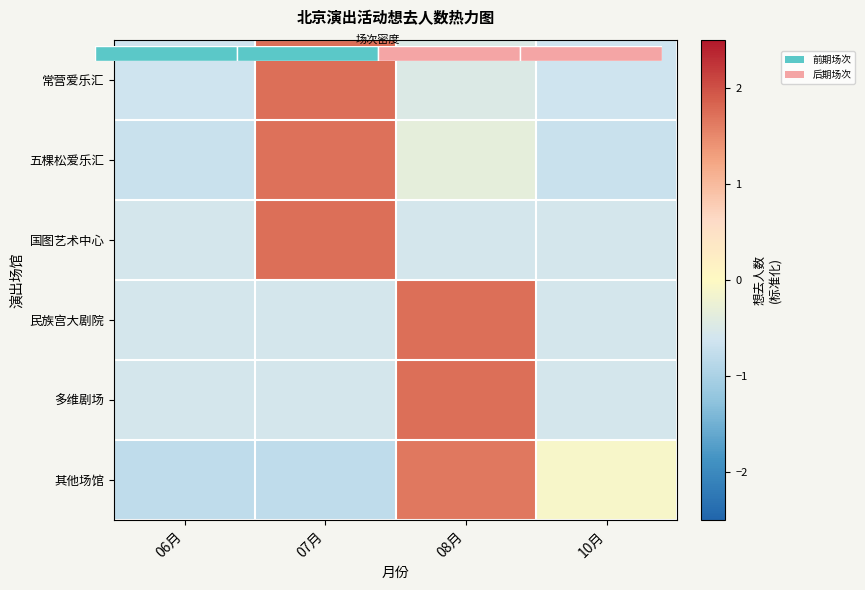

List the labels in order of 常营爱乐汇 value, largest first.

07月, 08月, 06月, 10月